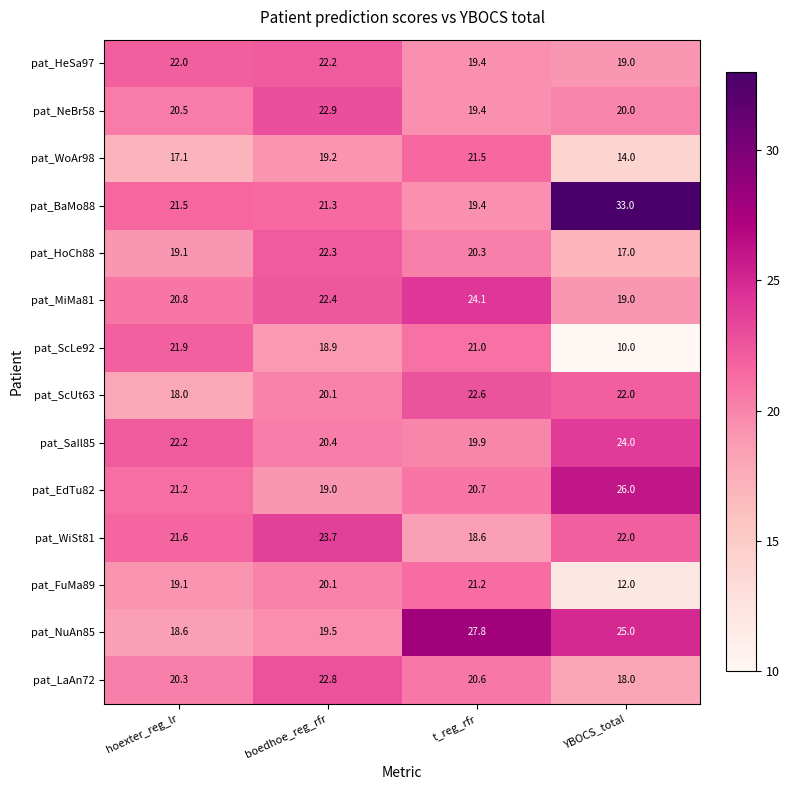

At which category does the chart reach its minimum across all series?

YBOCS_total